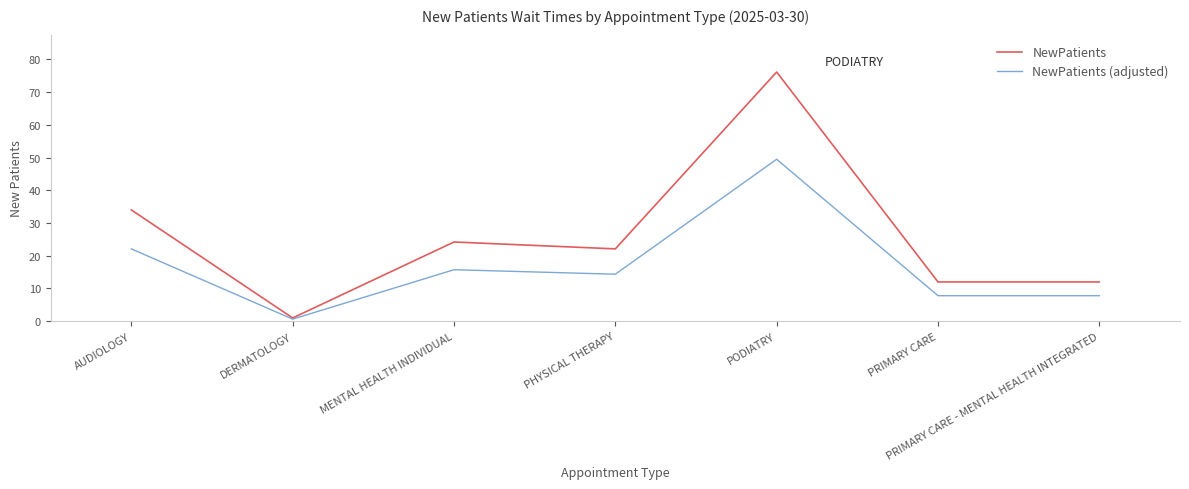

Reading left to right, what are all the values shown in this chart?

NewPatients: 34.0	1.0	24.2	22.1	76.1	12.0	12.0
NewPatients (adjusted): 22.1	0.7	15.7	14.4	49.5	7.8	7.8